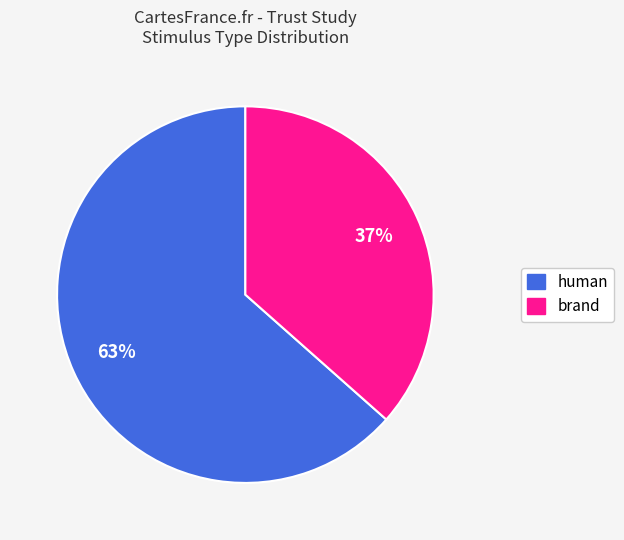

Which has a higher value, brand or human?

human